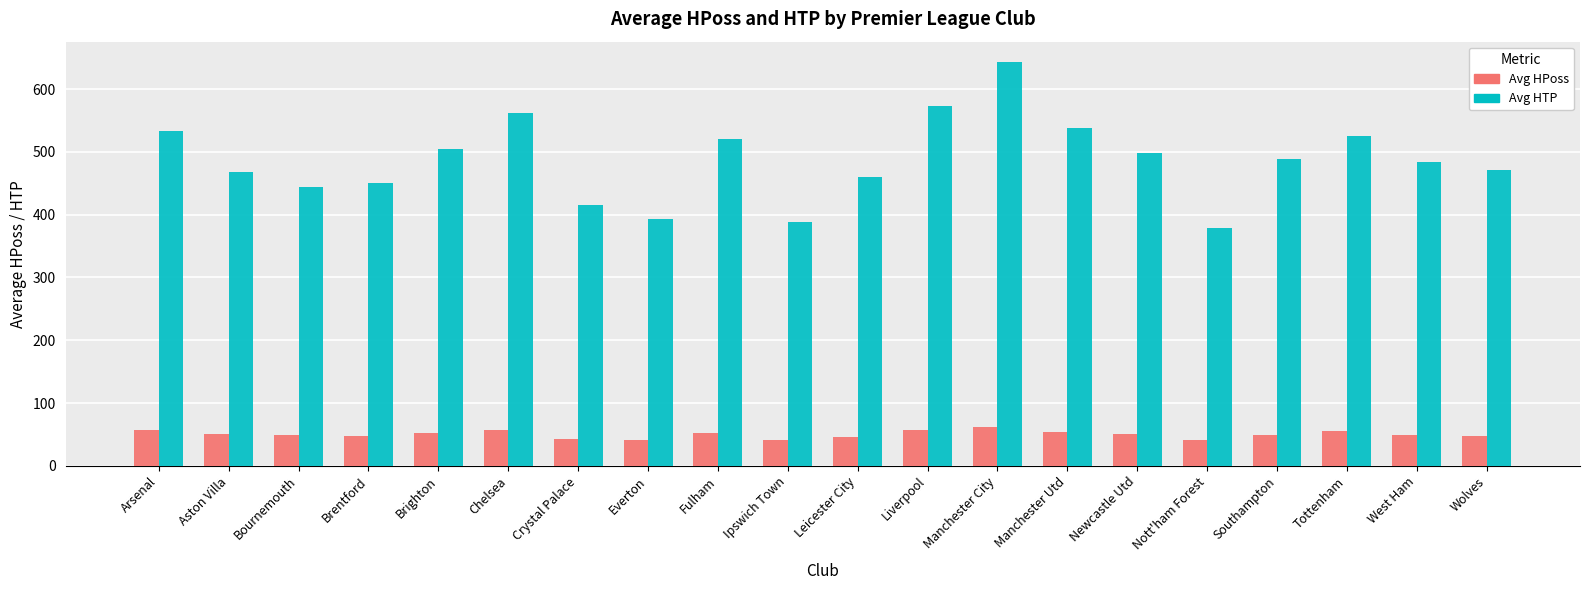

Which label corresponds to the largest value in the chart?

Manchester City